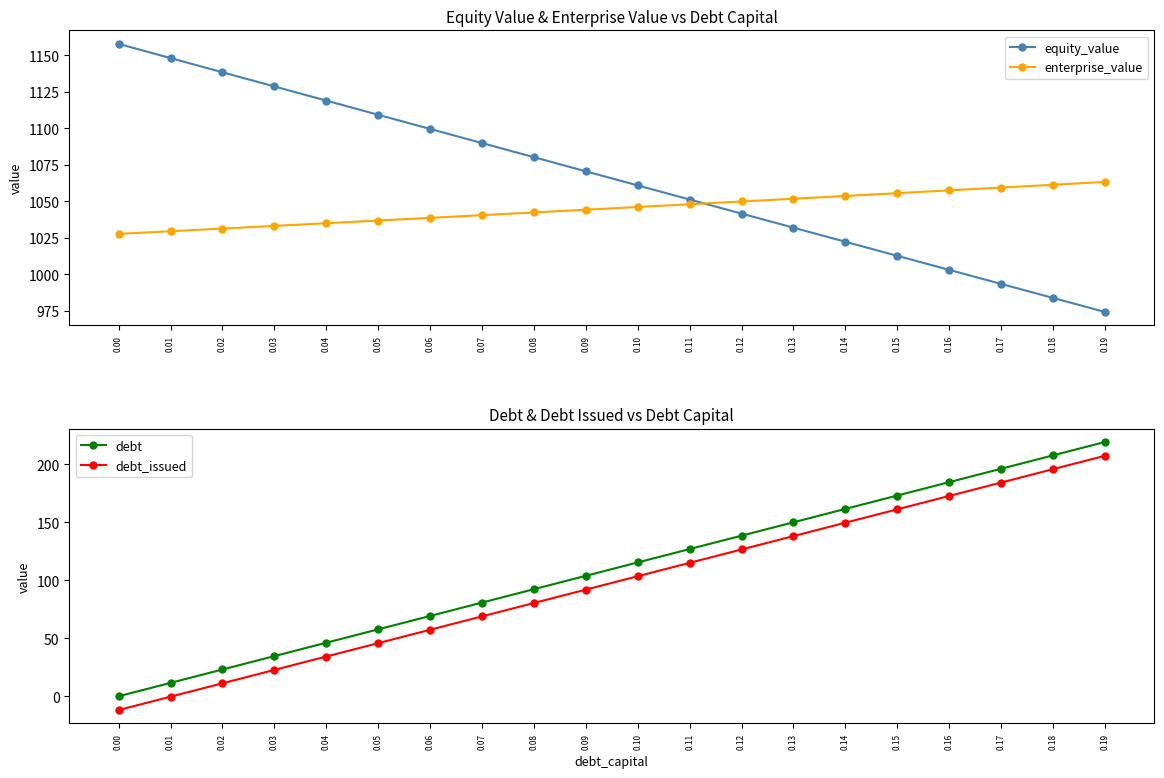

Where does the enterprise_value series first go above 1046?

0.10